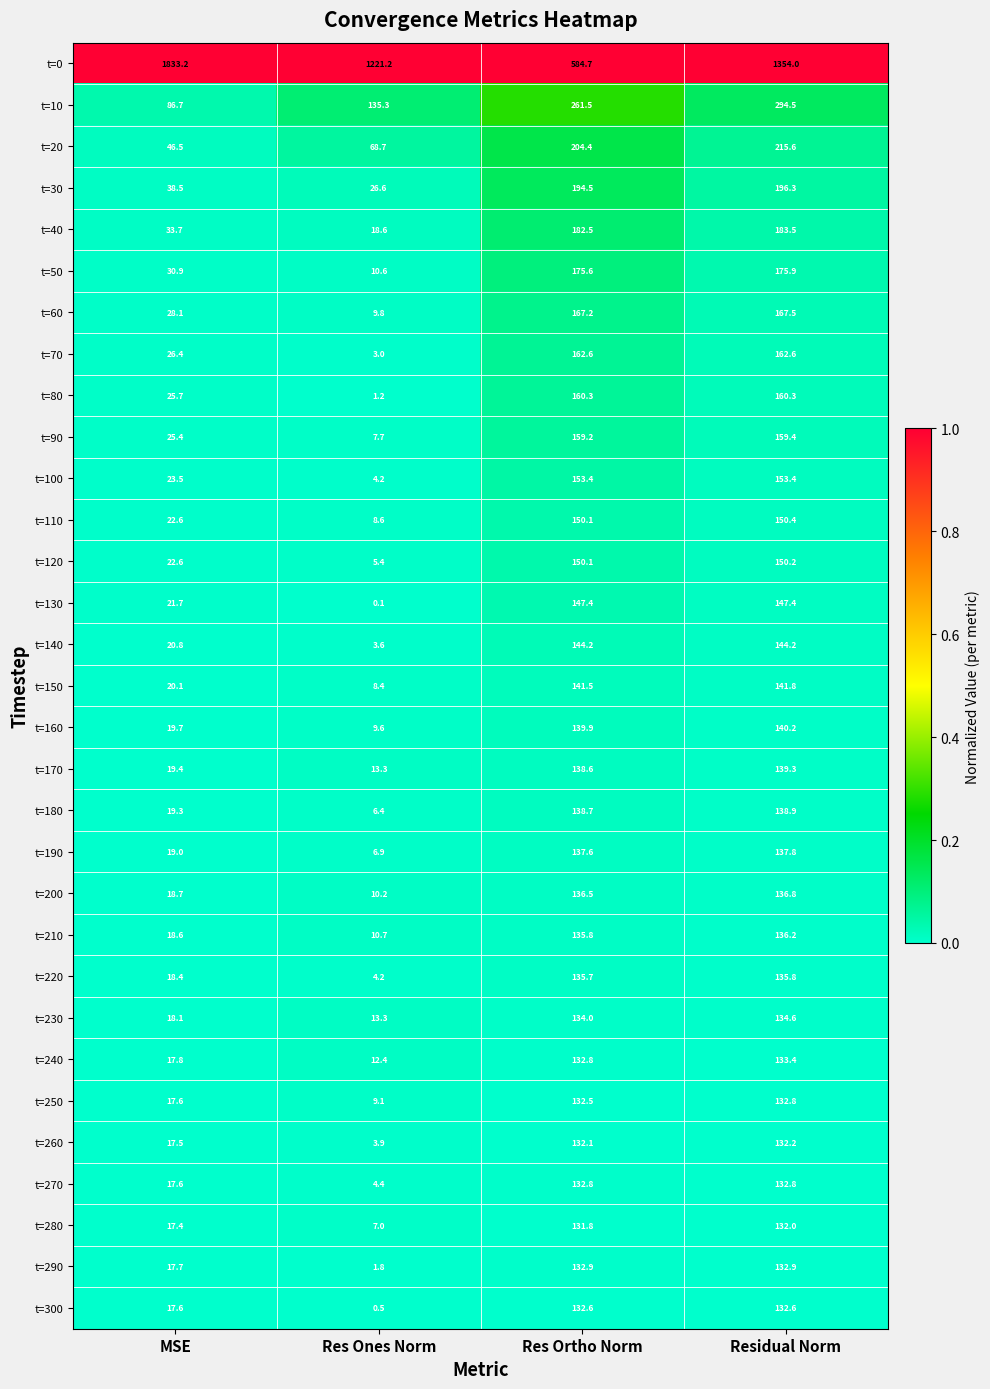

Count the number of data series in this chart.

31